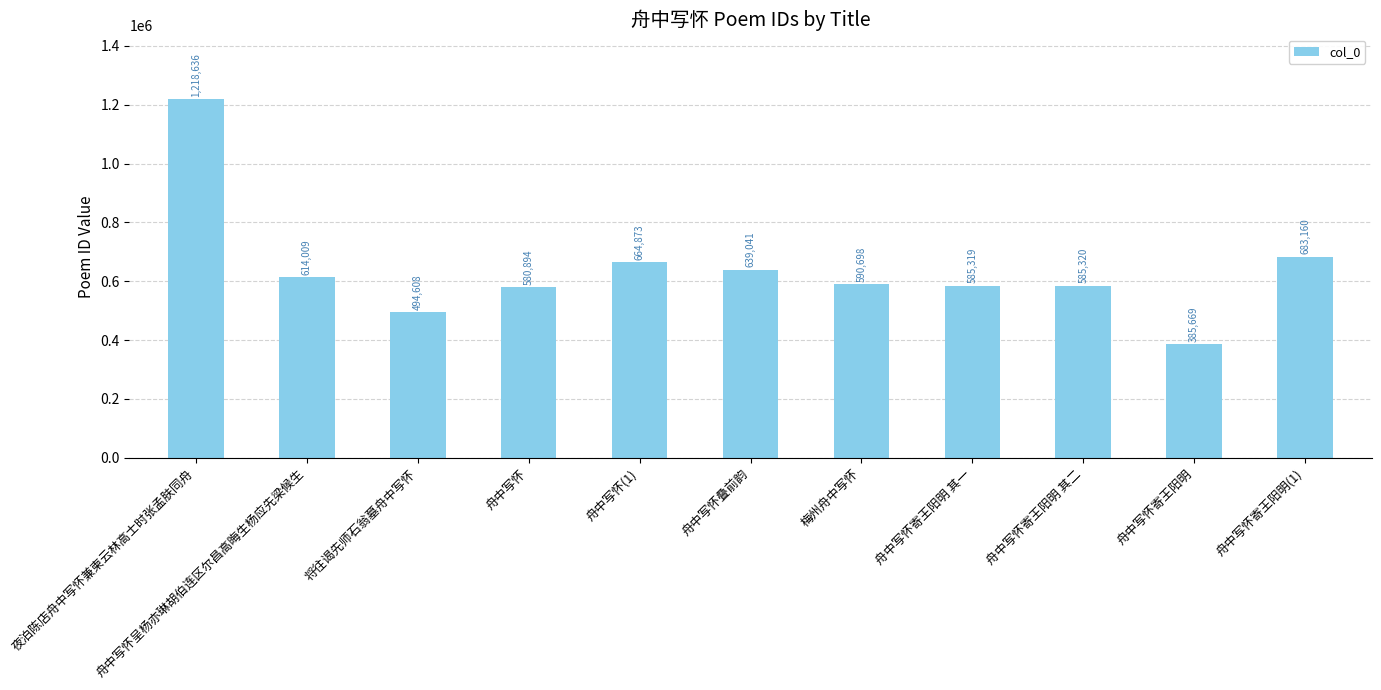

How many bars are there in total?

11